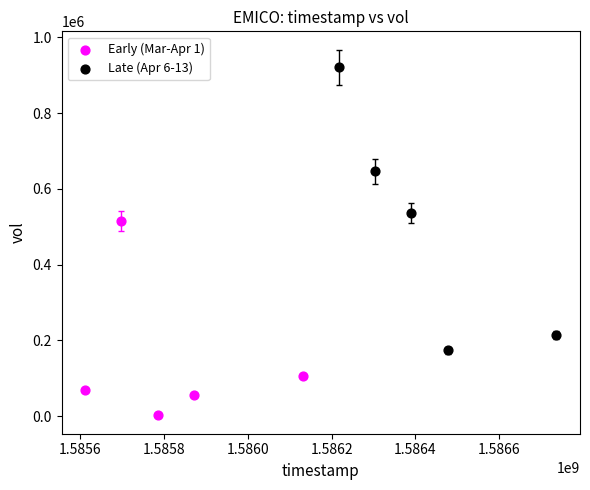

Which series has the largest Y range (max minus min)?

Late (Apr 6-13)